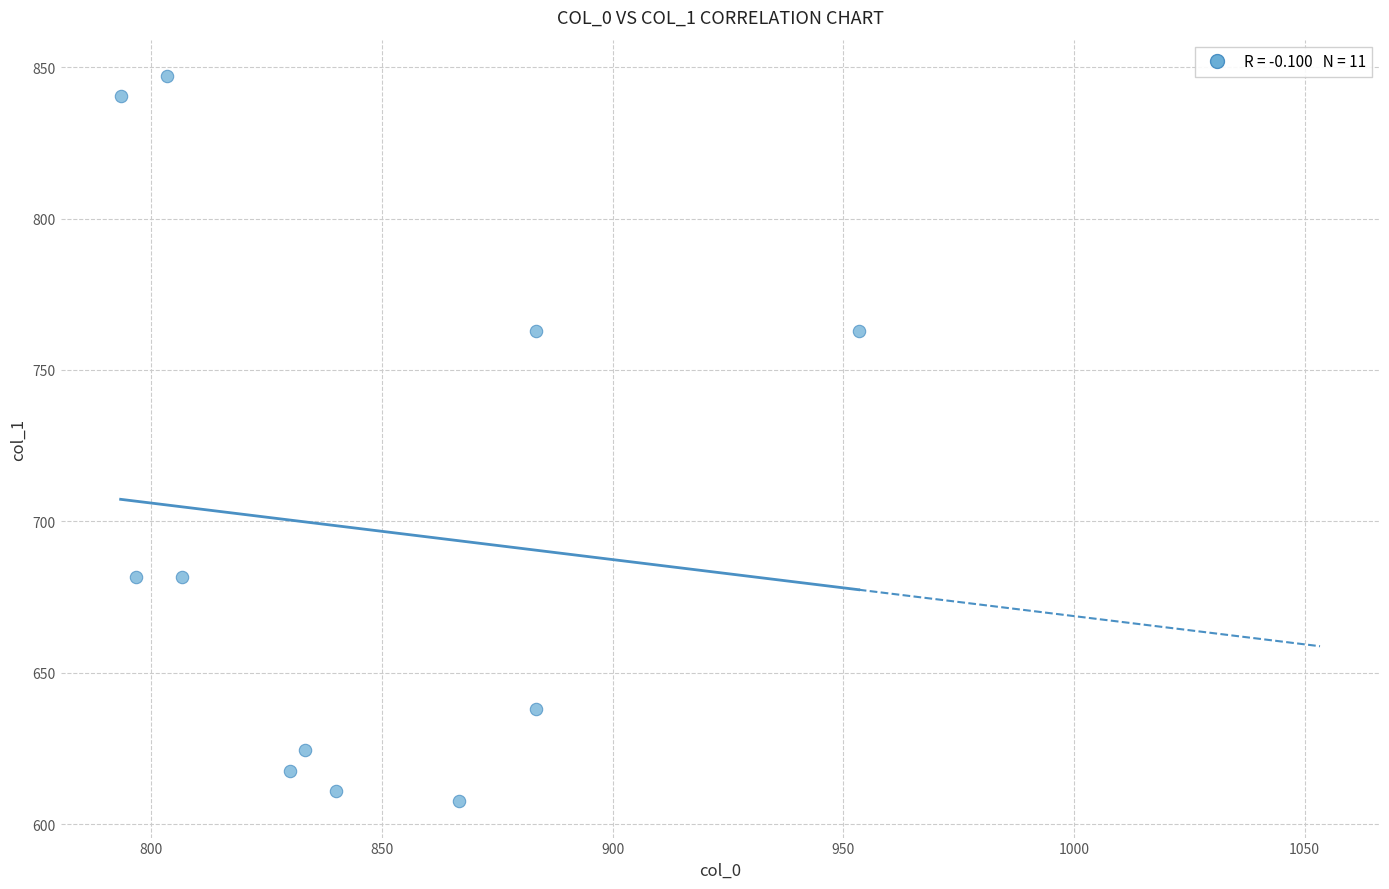

What is the average X value?

844.5